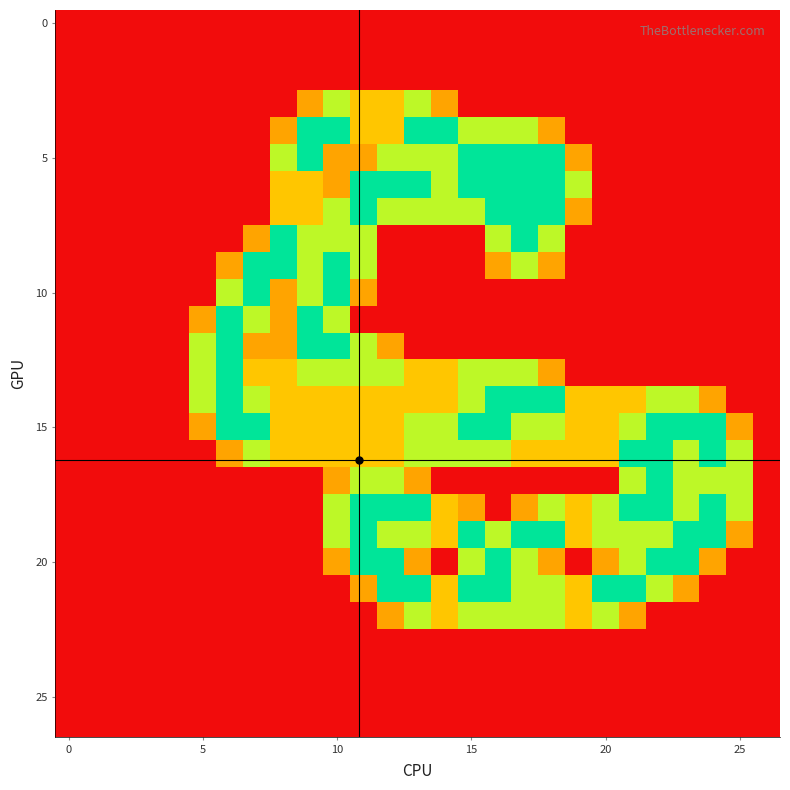

At which category is the sum across all series the highest?

11